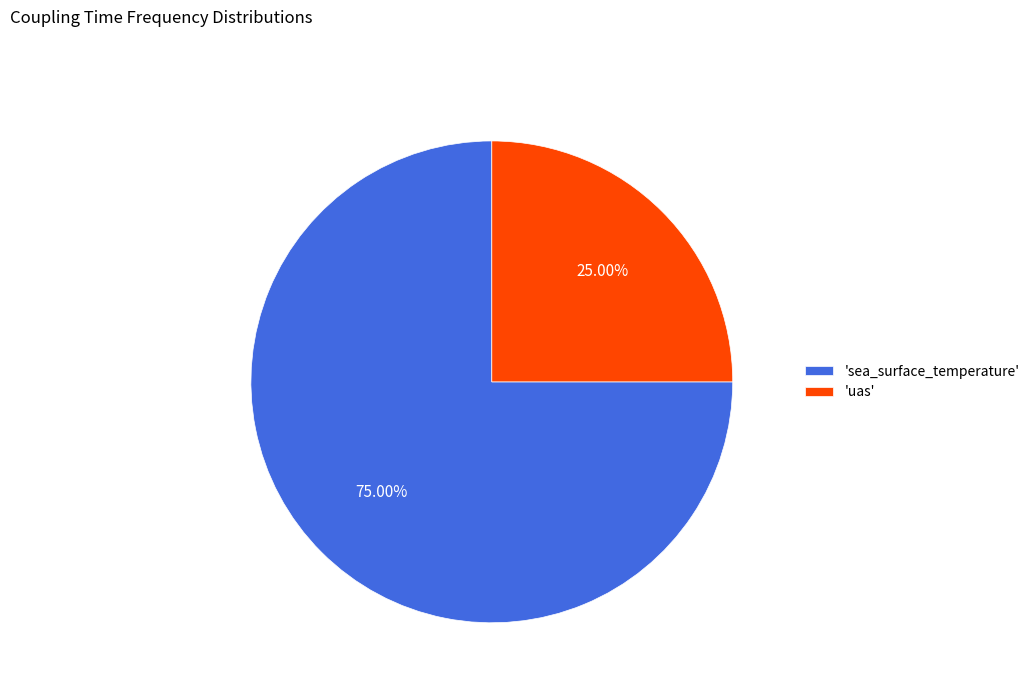

How many slices are in this pie chart?

2